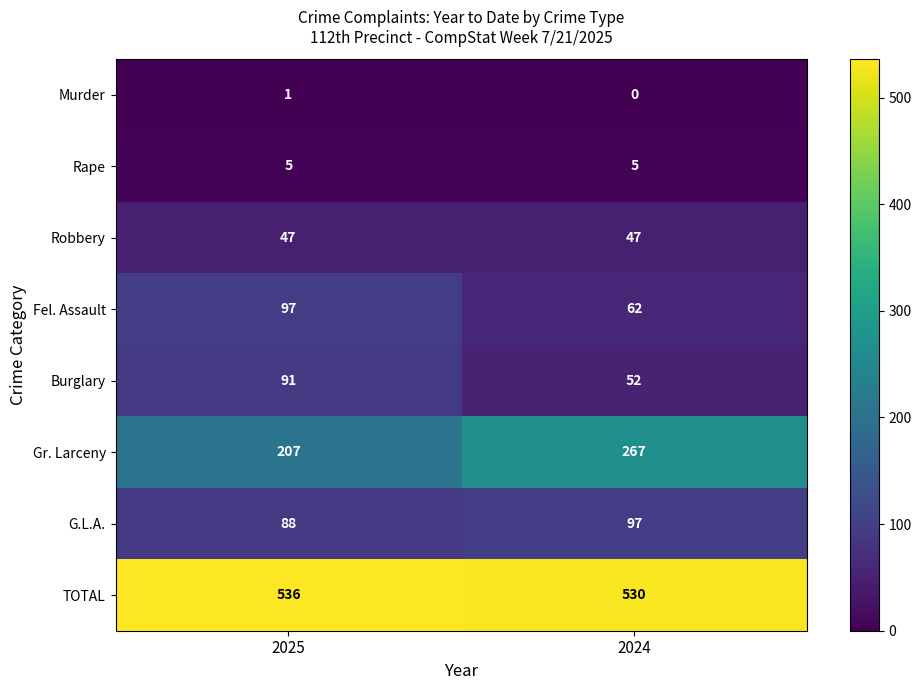

What is the sum of the Burglary values at 2024 and 2025?

143